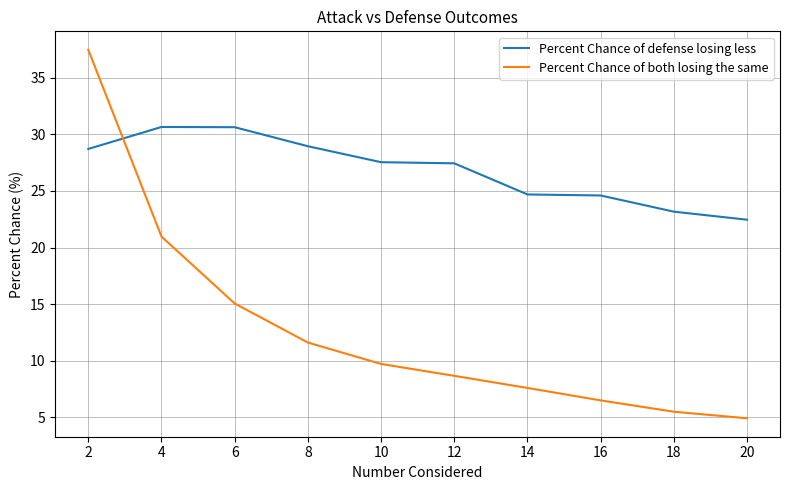

True or false: Percent Chance of both losing the same and Percent Chance of defense losing less cross at least once.

True